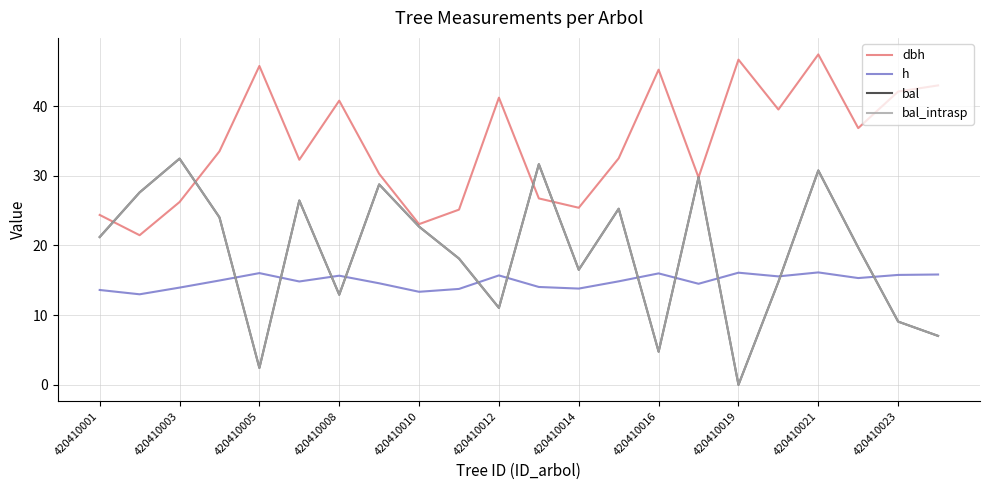

Does the chart have visible grid lines?

Yes